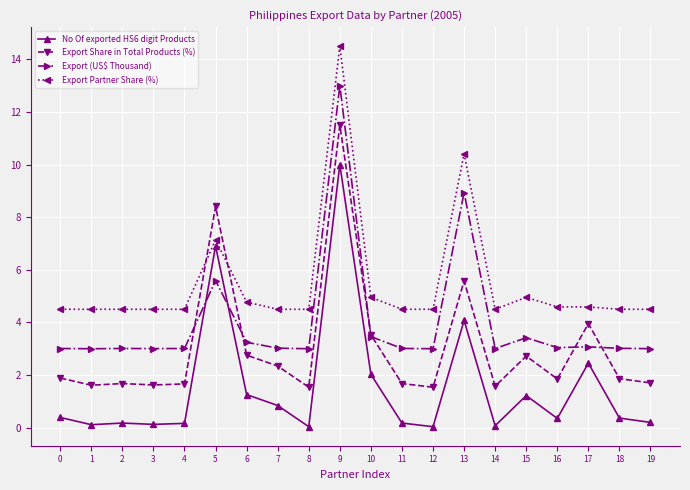

At which label does Export Partner Share (%) reach its peak?

9